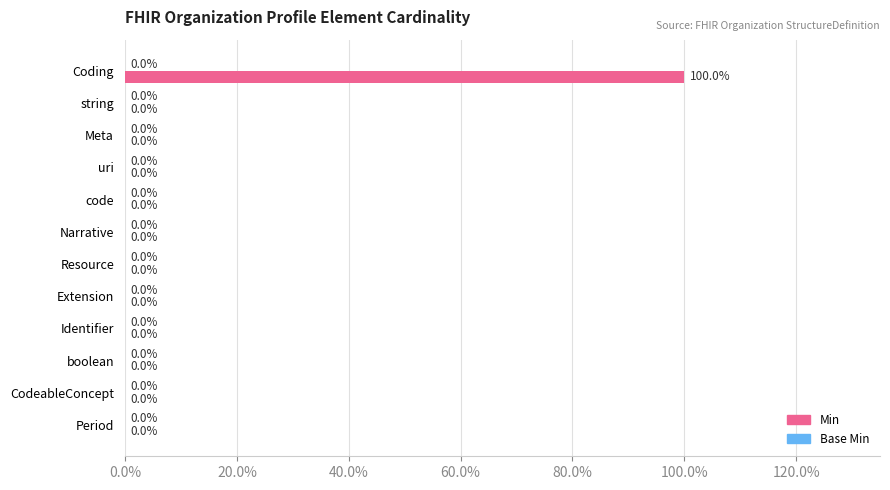

What is the sum of all values?

100